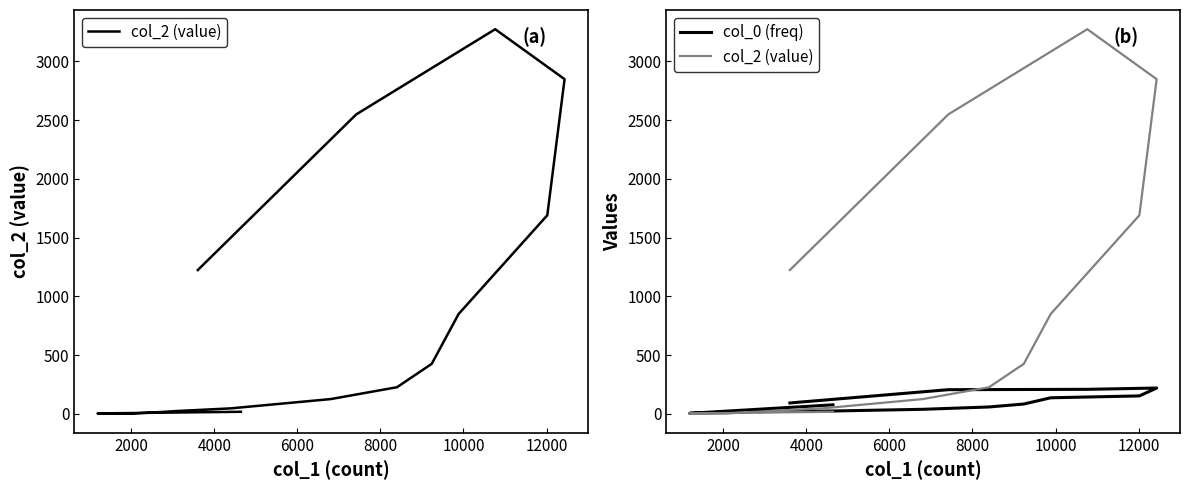

What is the maximum value for col_2 (value)?

3273